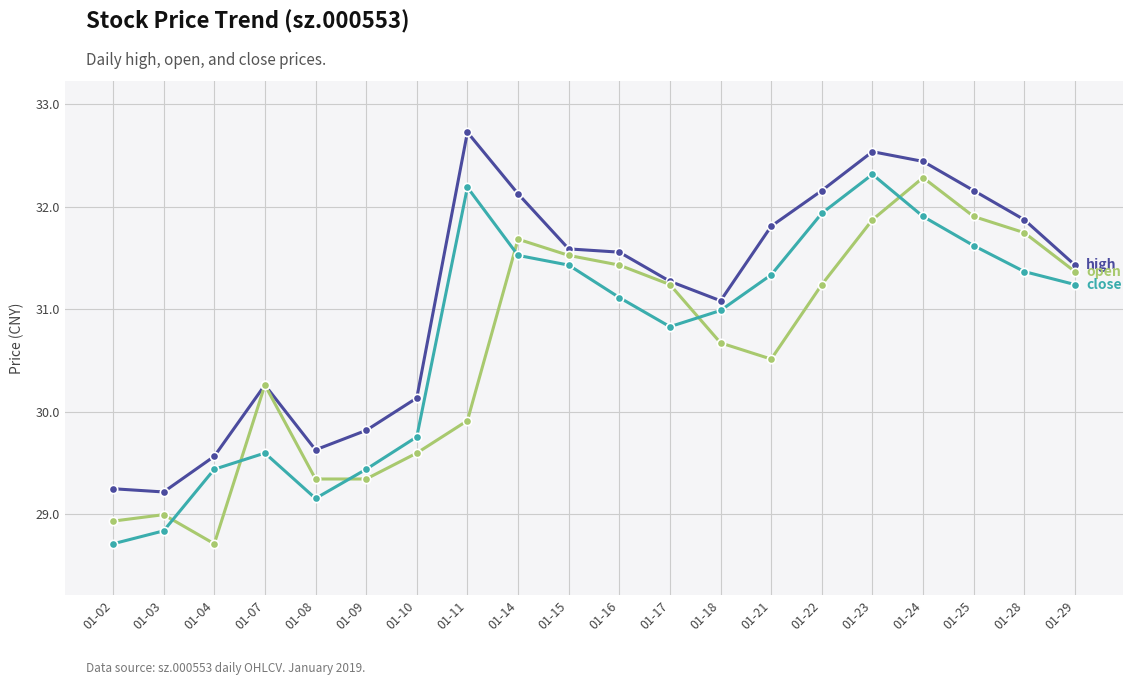

What is the spread (max minus min) of values at 01-10?

0.5